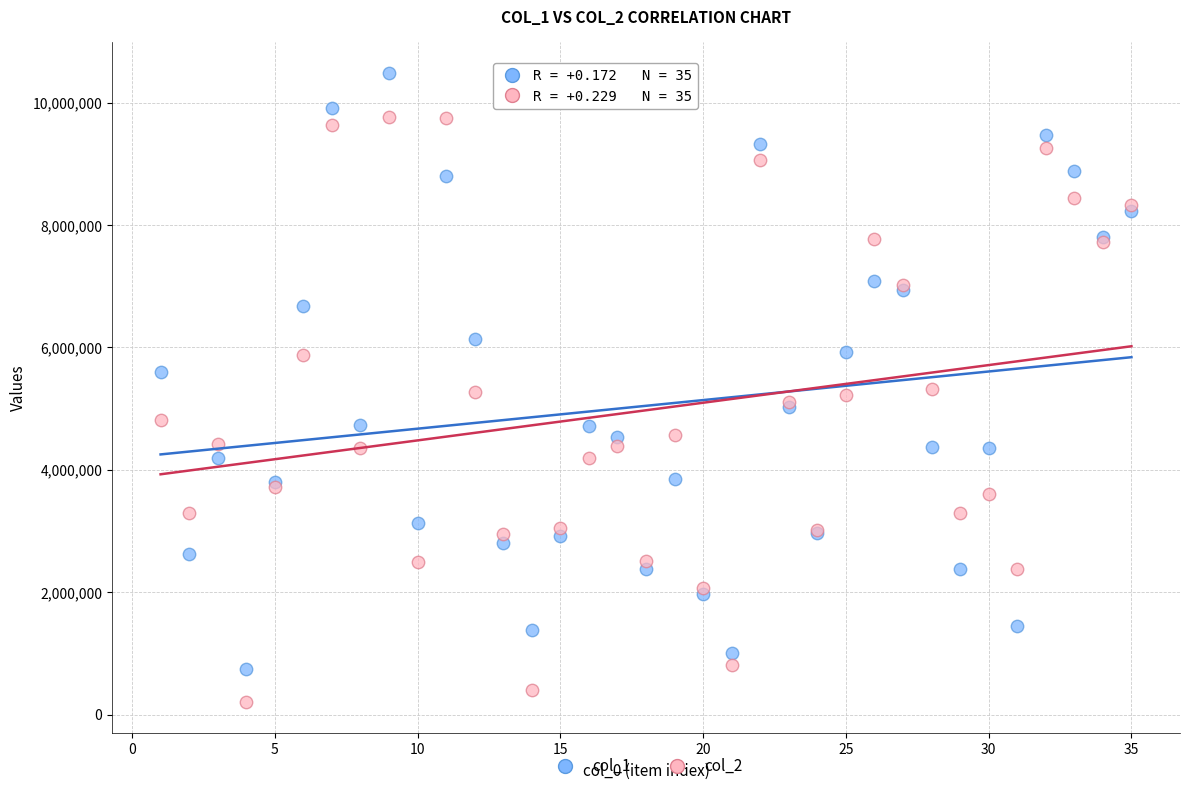

Which series has the largest Y range (max minus min)?

col_1